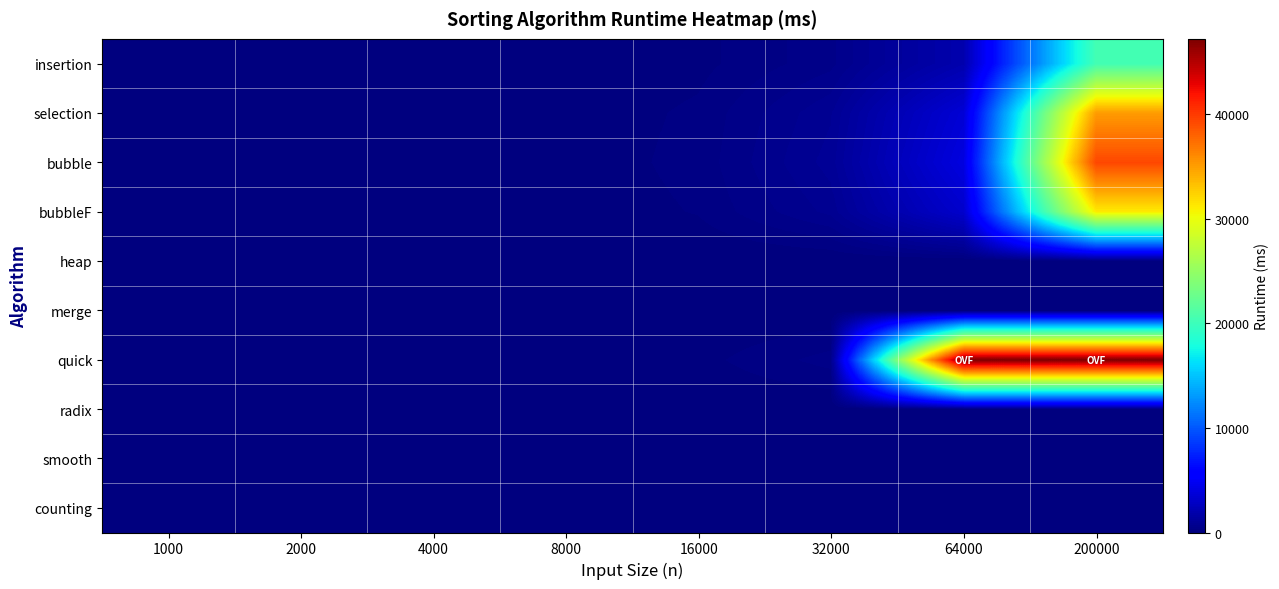

Reading left to right, extract all data points from this chart.

insertion: 1000=0.0	2000=1.0	4000=7.0	8000=29.0	16000=122.0	32000=491.0	64000=1984.0	200000=20357.0
selection: 1000=0.0	2000=3.0	4000=13.0	8000=55.0	16000=223.0	32000=895.0	64000=3585.0	200000=35096.0
bubble: 1000=0.0	2000=3.0	4000=15.0	8000=62.0	16000=251.0	32000=1006.0	64000=4009.0	200000=39334.0
bubbleF: 1000=0.0	2000=3.0	4000=12.0	8000=49.0	16000=199.0	32000=796.0	64000=3200.0	200000=31172.0
heap: 1000=0.0	2000=0.0	4000=0.0	8000=0.0	16000=0.0	32000=2.0	64000=4.0	200000=16.0
merge: 1000=0.0	2000=0.0	4000=1.0	8000=3.0	16000=6.0	32000=12.0	64000=25.0	200000=81.0
quick: 1000=0.0	2000=1.0	4000=7.0	8000=28.0	16000=114.0	32000=452.0	64000=47200.8	200000=47200.8
radix: 1000=0.0	2000=0.0	4000=0.0	8000=0.0	16000=1.0	32000=2.0	64000=5.0	200000=20.0
smooth: 1000=0.0	2000=0.0	4000=0.0	8000=0.0	16000=0.0	32000=0.0	64000=0.0	200000=0.0
counting: 1000=1.0	2000=1.0	4000=1.0	8000=1.0	16000=1.0	32000=1.0	64000=1.0	200000=2.0